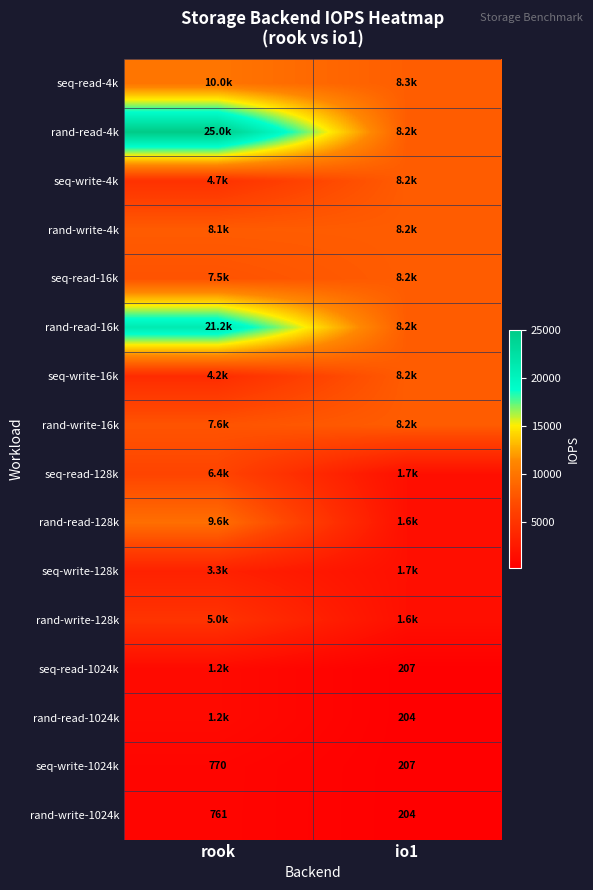

How many data points in seq-write-16k are above 8197?

1